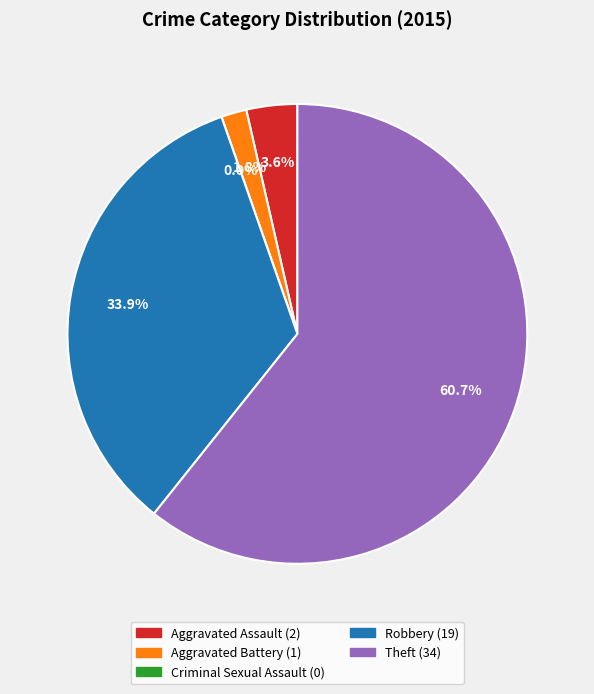

To the nearest percent, what portion does Aggravated Assault represent?

4%